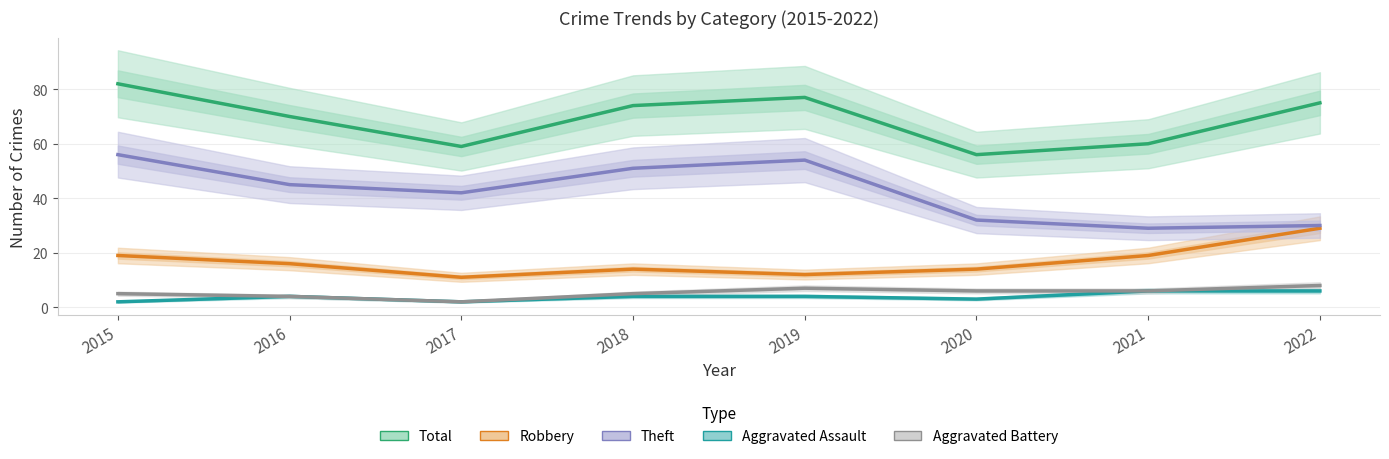

How many values in the Aggravated Assault series exceed 4?

2